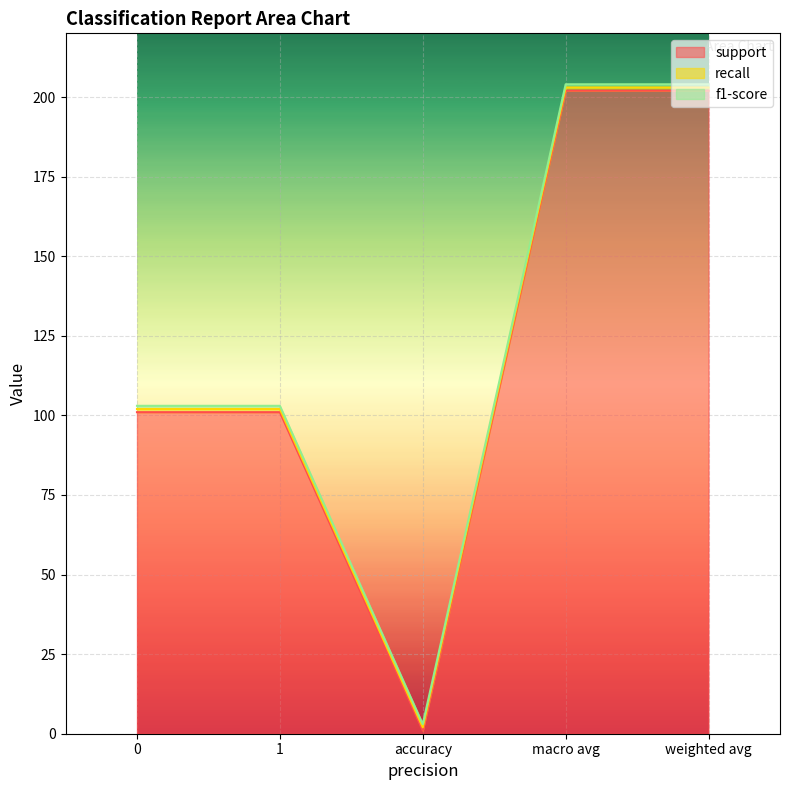

At which category does support reach its first local valley?

accuracy